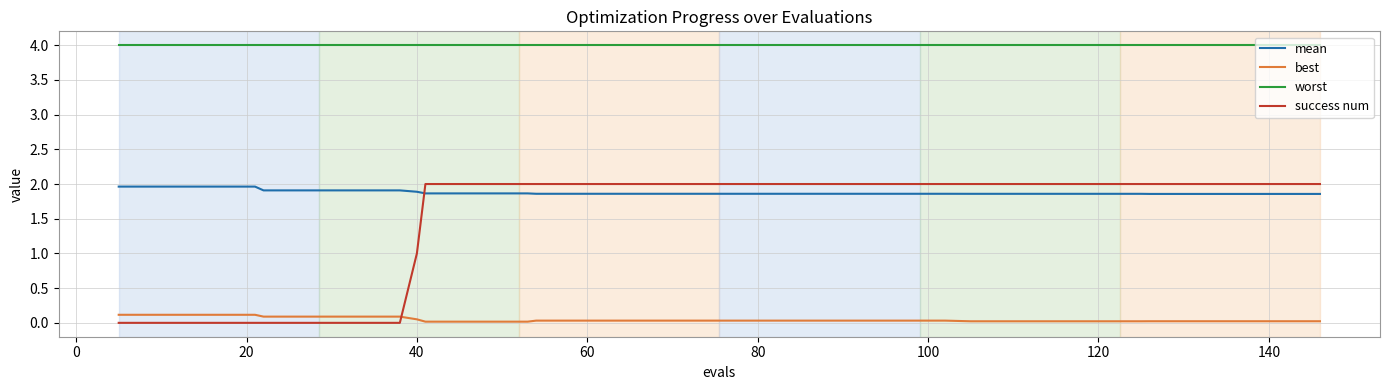

What is the difference between the maximum and minimum values in the success num series?

2.0